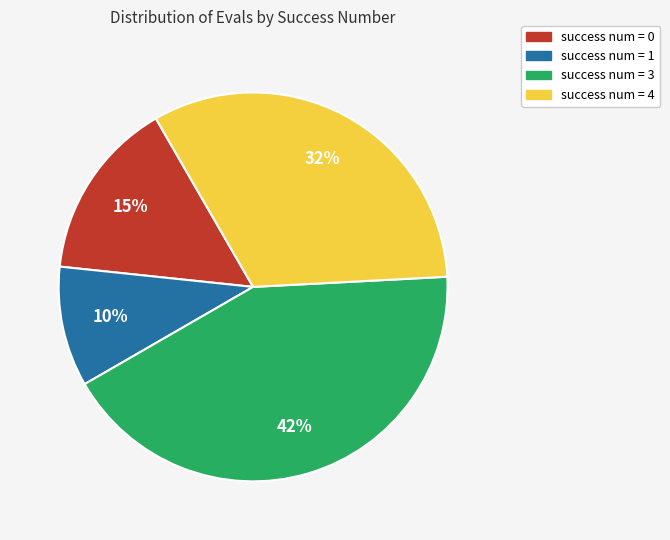

Count the number of slices in the pie.

4